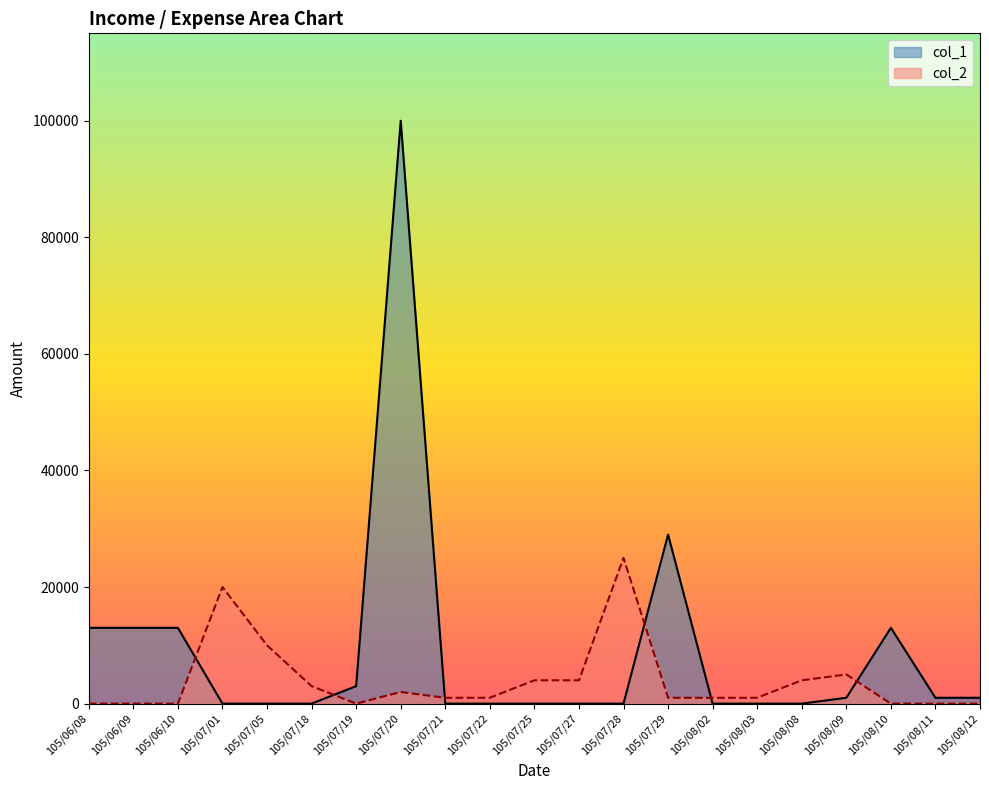

What is the maximum value for col_2?

25000